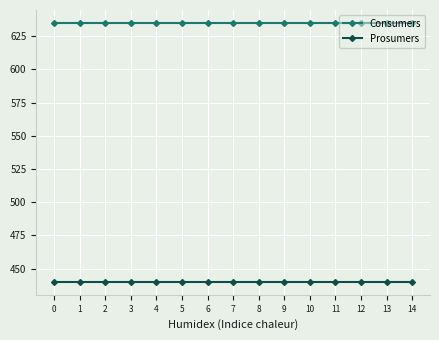

What value does the Consumers series have at 8?

635